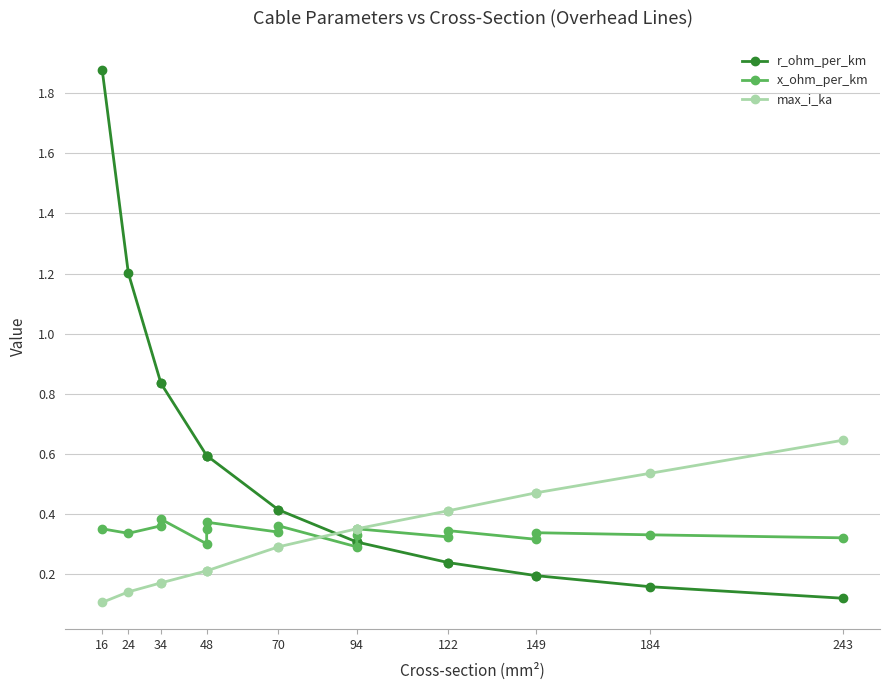

What is the sum of all x_ohm_per_km values?

6.1